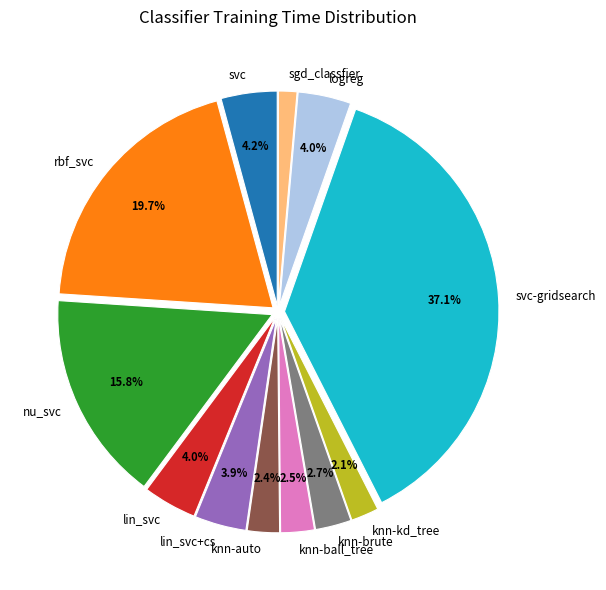

Which category has the biggest portion of the pie?

svc-gridsearch